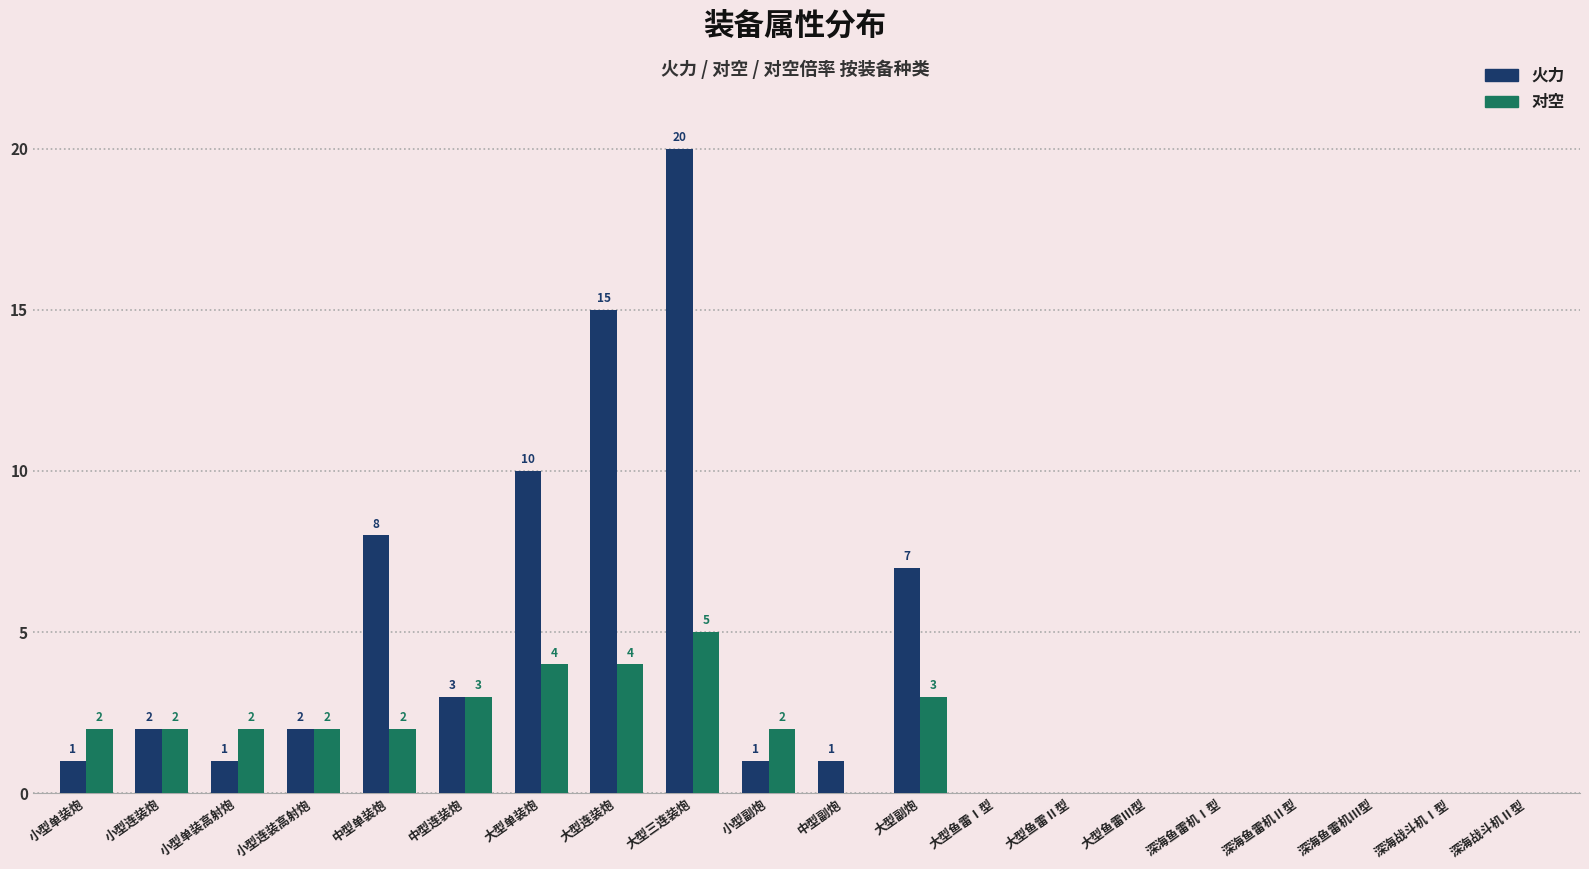

How many distinct data groups are displayed?

2